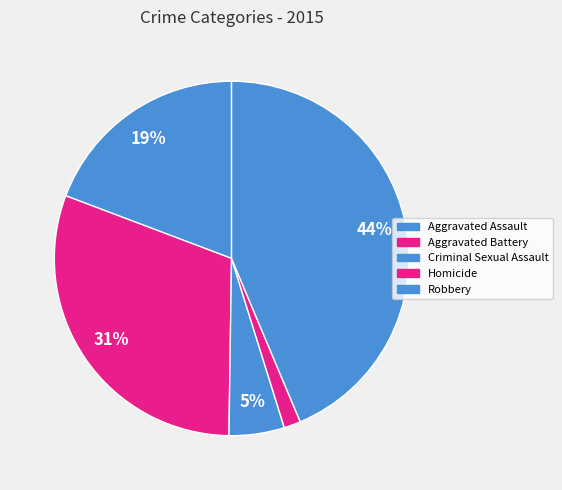

Which slice is the smallest?

Homicide